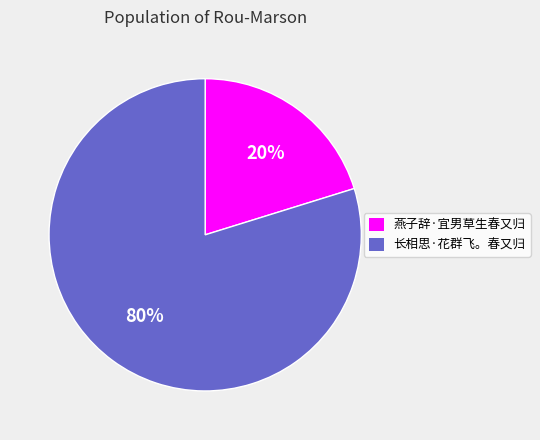

Count the number of slices in the pie.

2